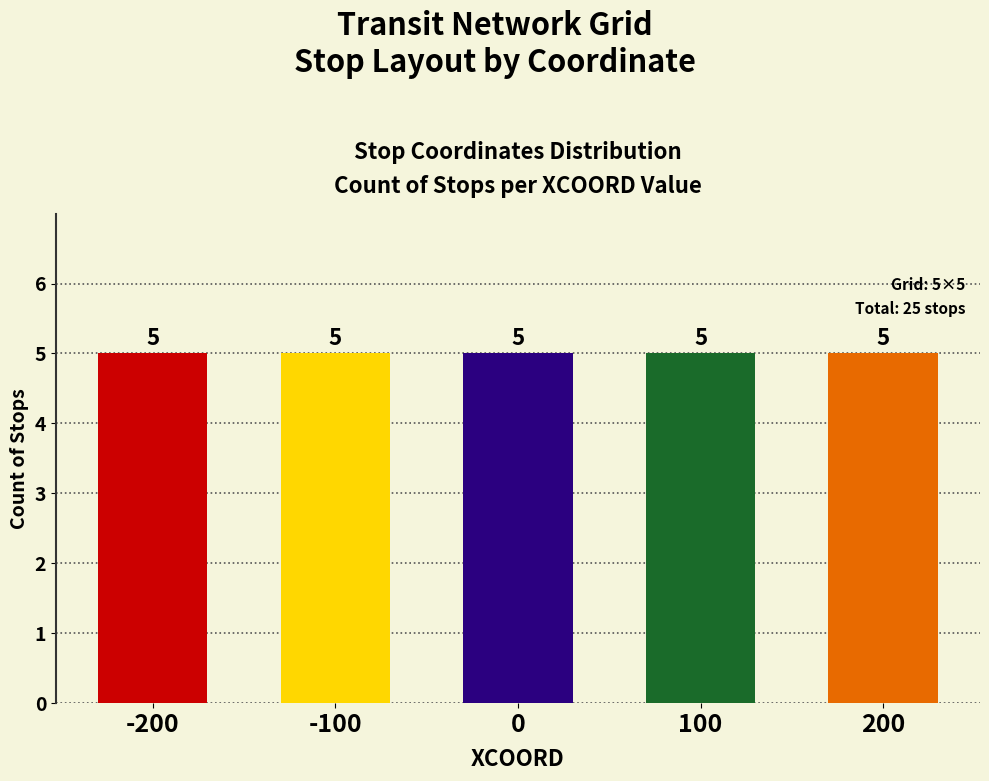

How many values are between -100 and 100?

15